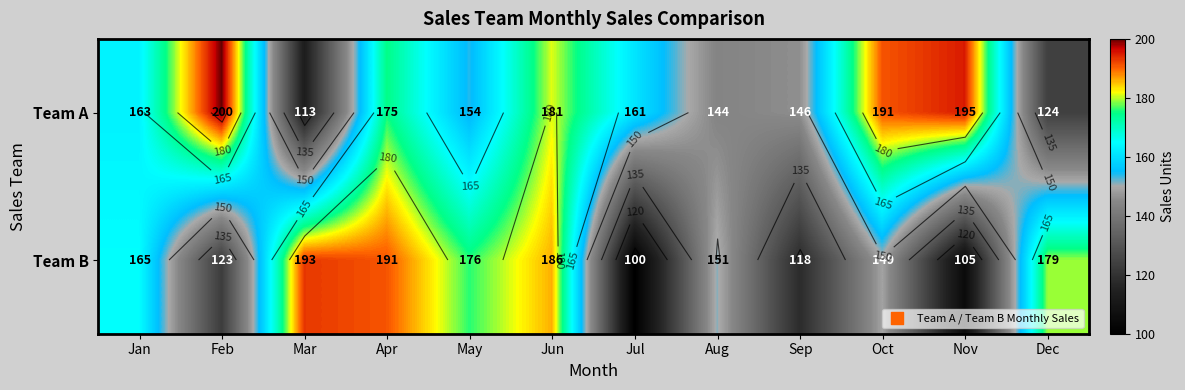

True or false: Team B has a value of 132 at Mar.

False